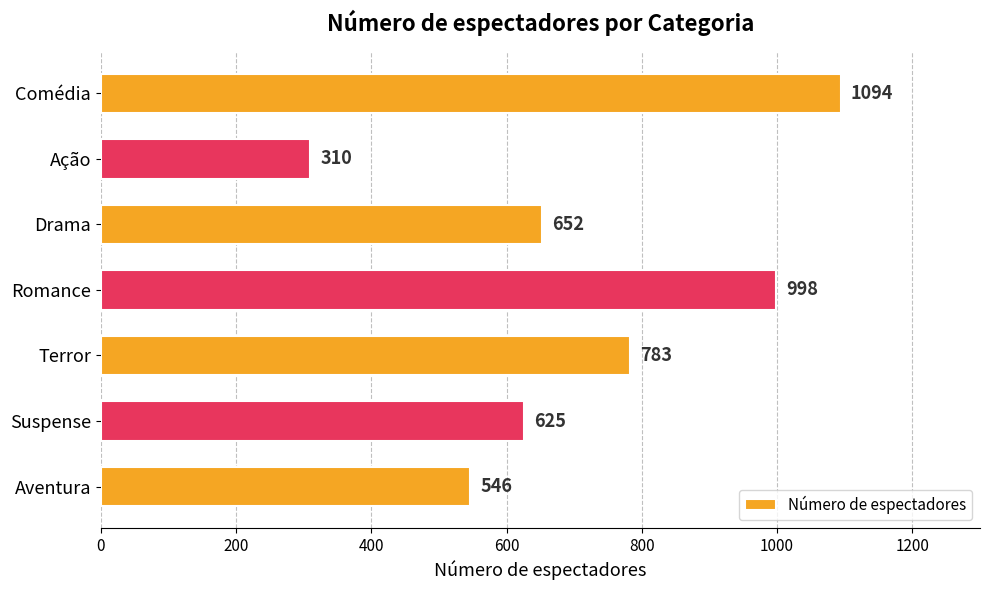

What is the label of the 5th bar from the top?

Terror